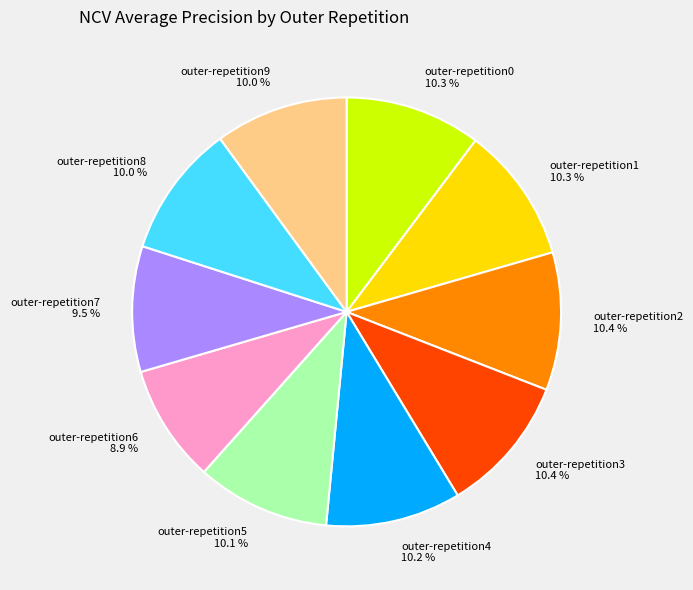

What percentage is the outer-repetition5 slice, to the nearest percent?

10%